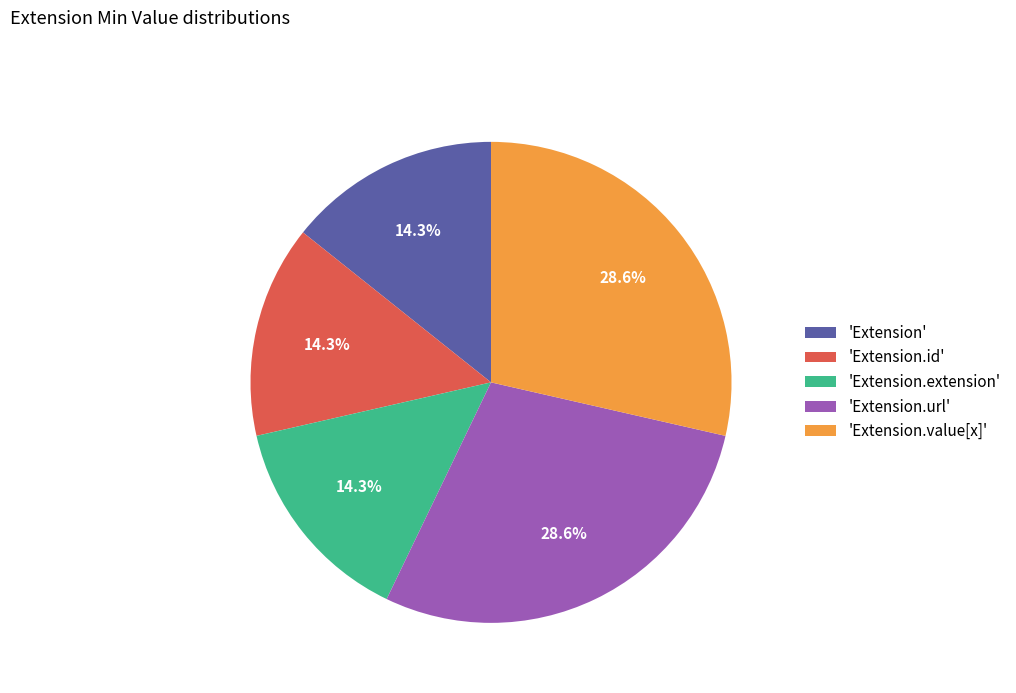

Count the number of slices in the pie.

5